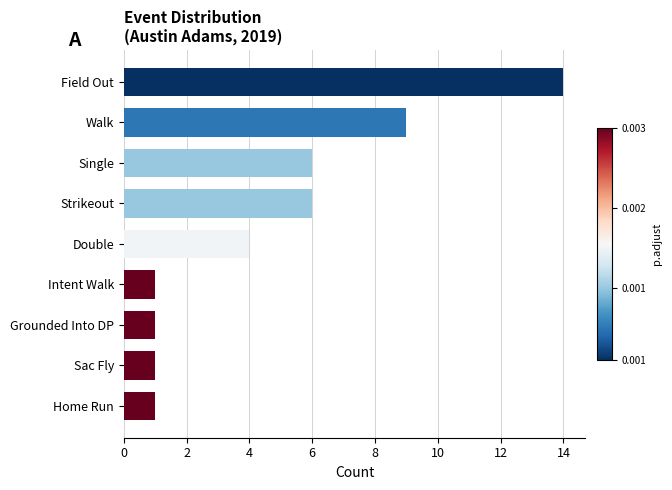

Reading bottom to top, what are all the values shown in this chart?

1	1	1	1	4	6	6	9	14